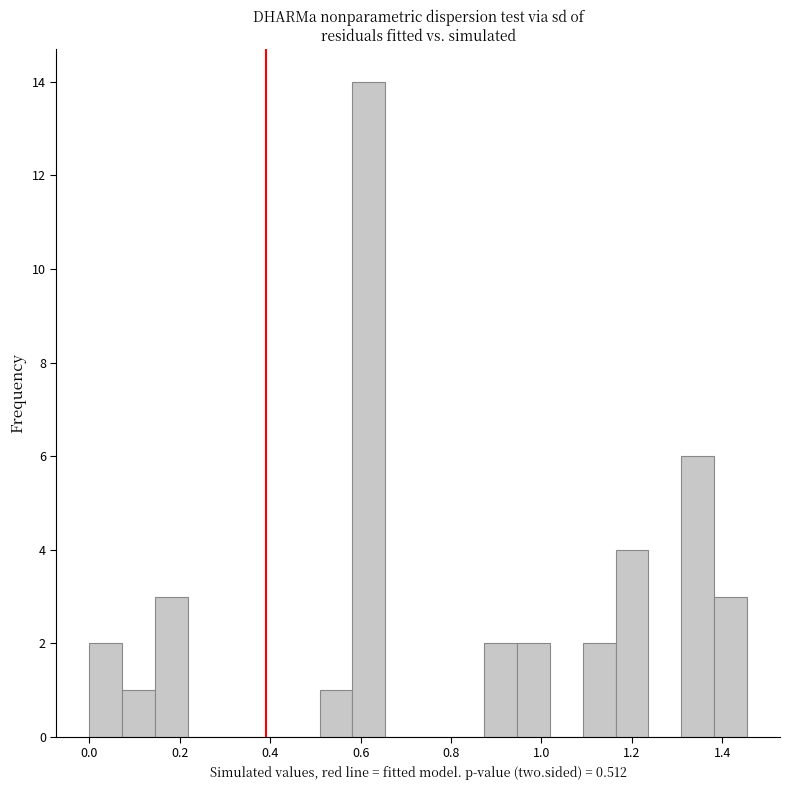

Around what value on the x-axis is the tallest bar? Give the approximate position of its centre, as read against the axis.

0.62